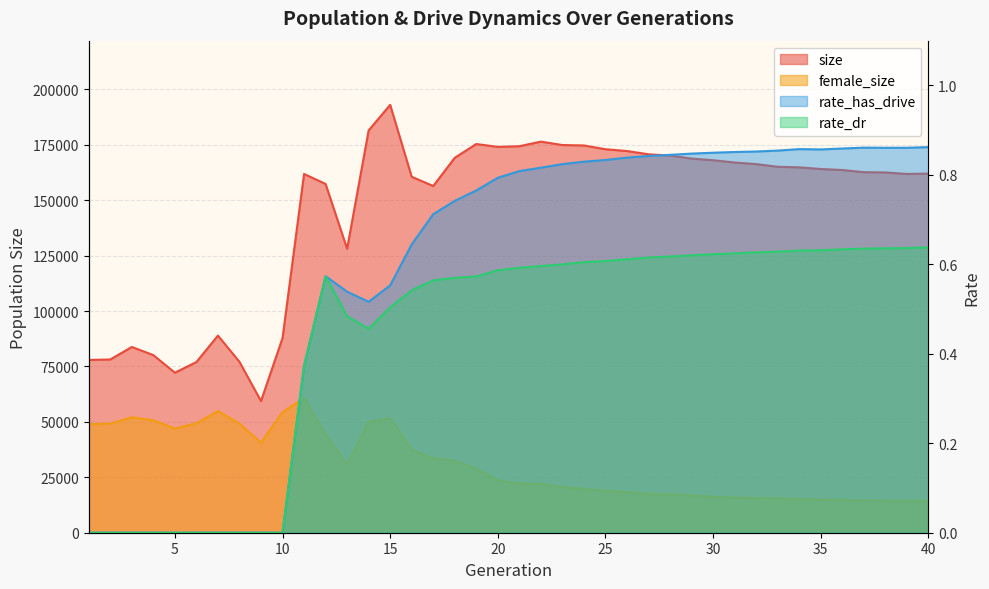

True or false: female_size and size intersect in this chart.

False